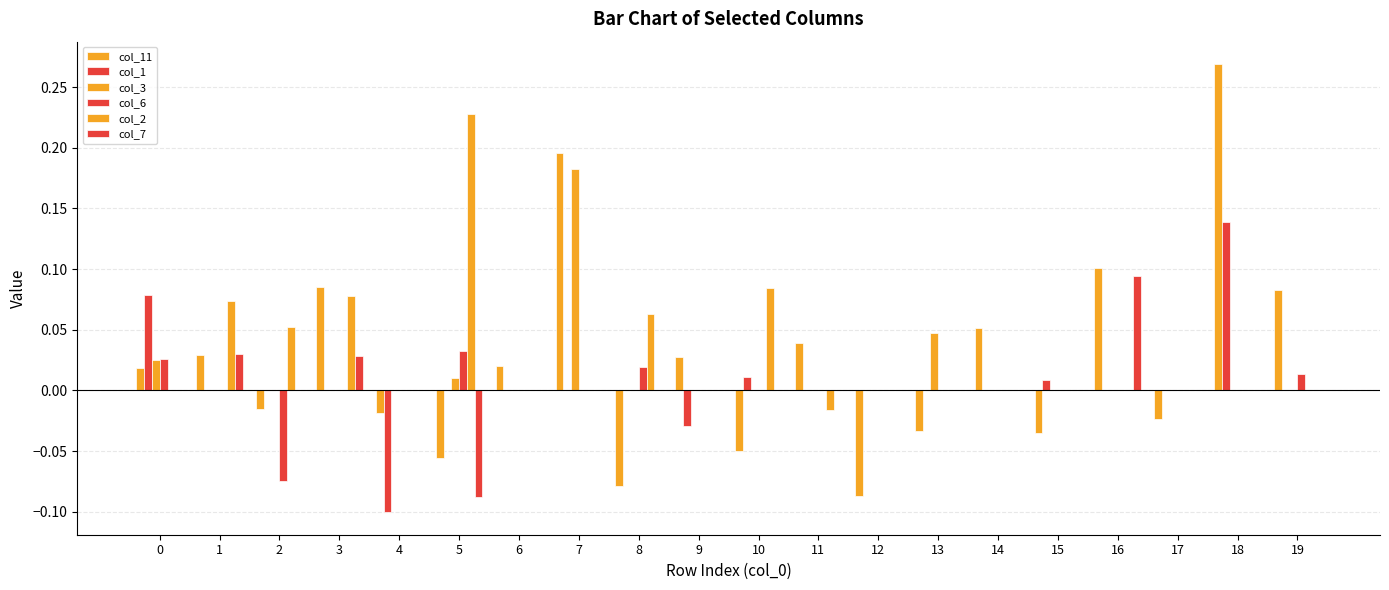

What is the maximum value for col_7?

0.1